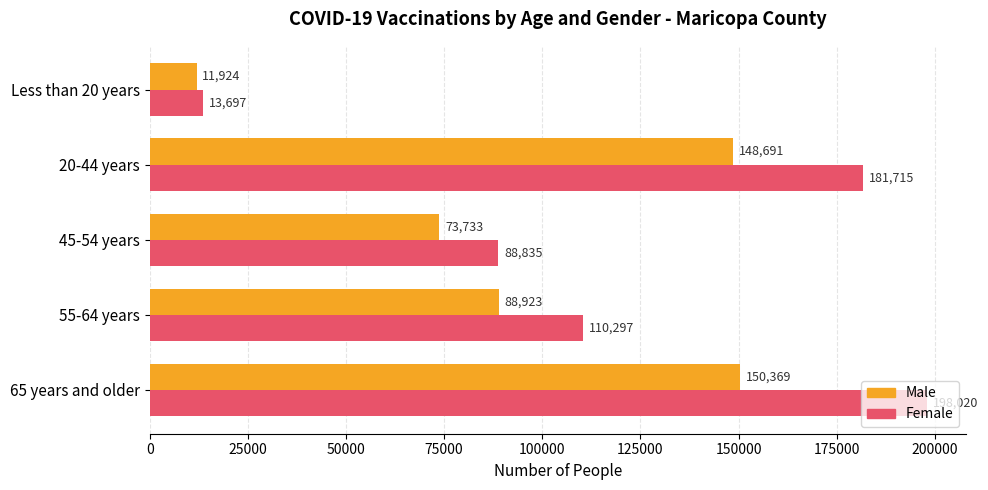

Which series changed the most between 55-64 years and 20-44 years?

Female